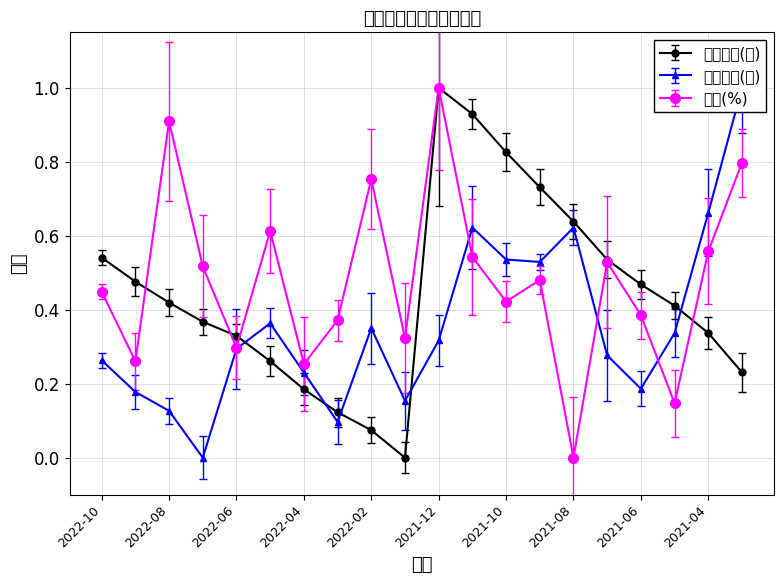

Between 2021-03 and 2021-07, which is larger?

2021-07